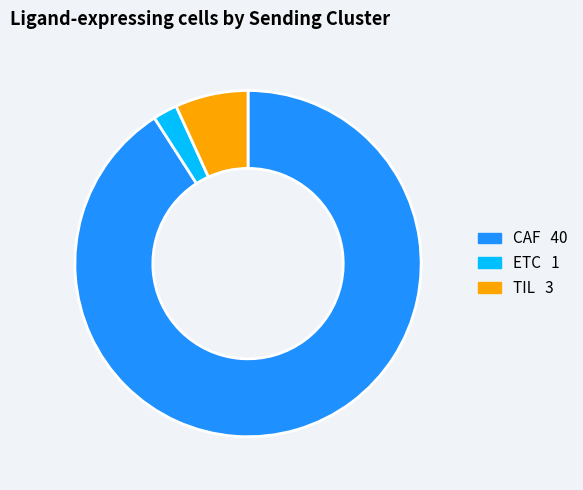

Does any single category account for the majority?

Yes